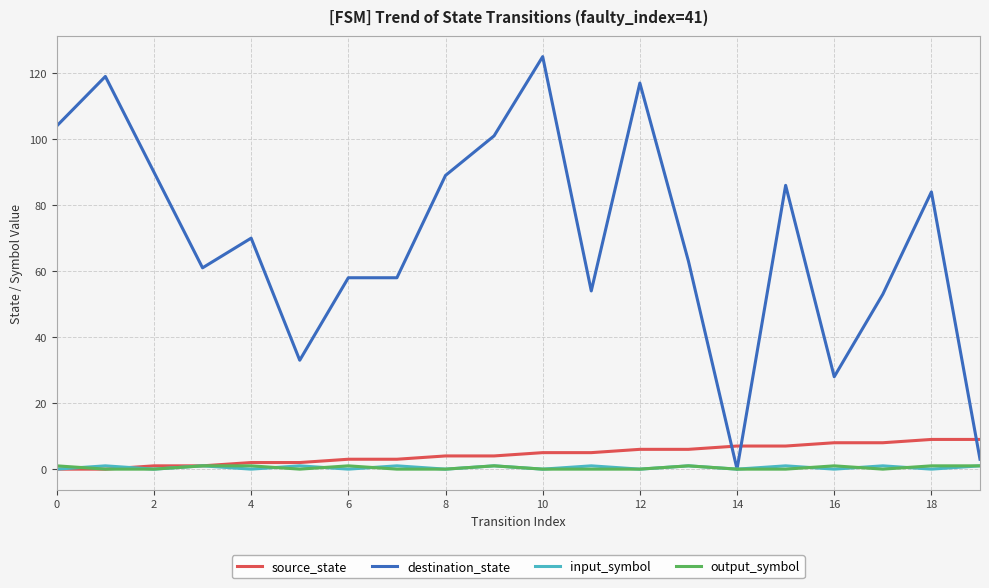

How many intersections are there between destination_state and source_state?

3